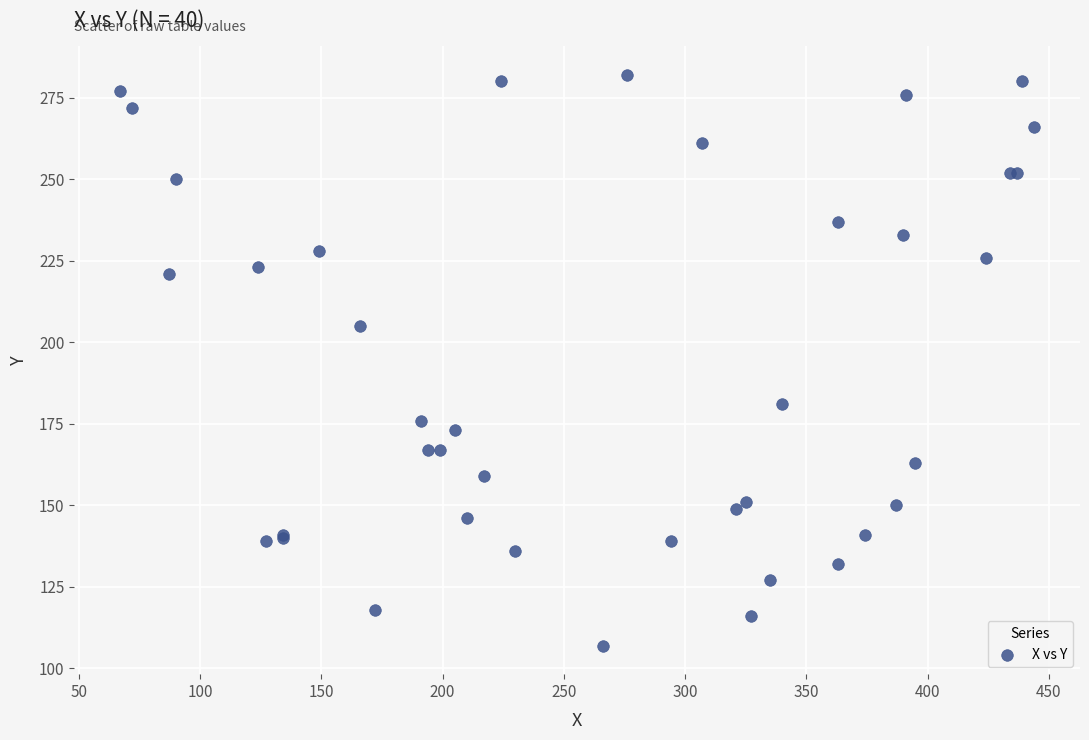

What Y value in the scatter plot is closest to 194?

205